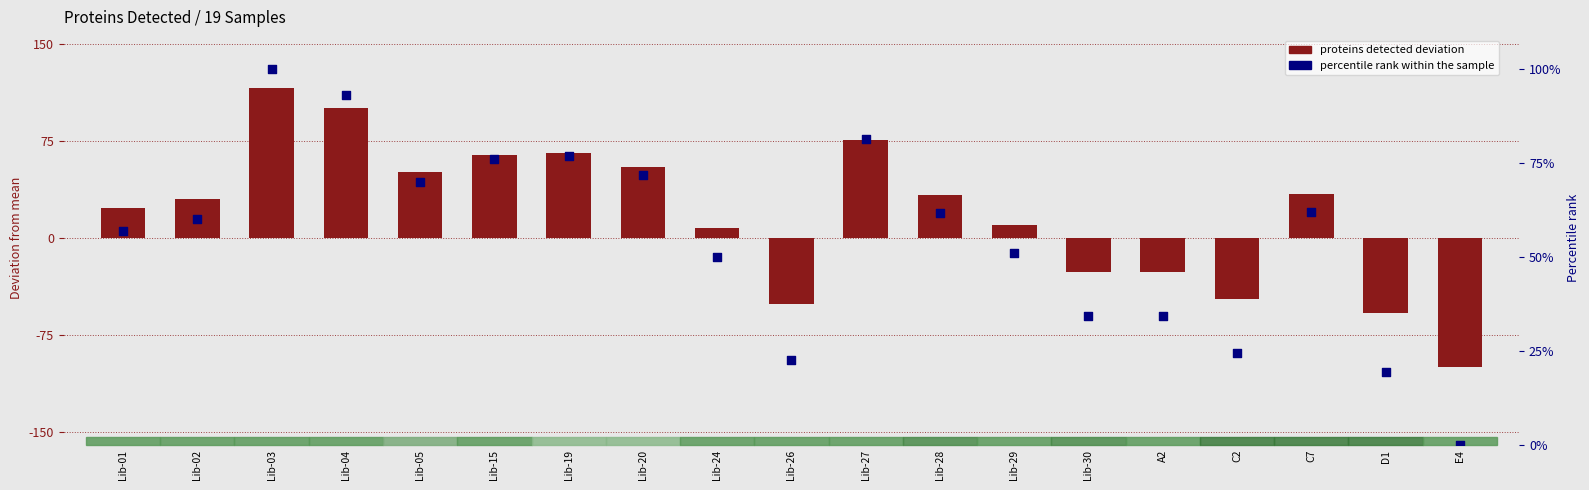

Which series has the largest Y range (max minus min)?

log ratio (deviation)